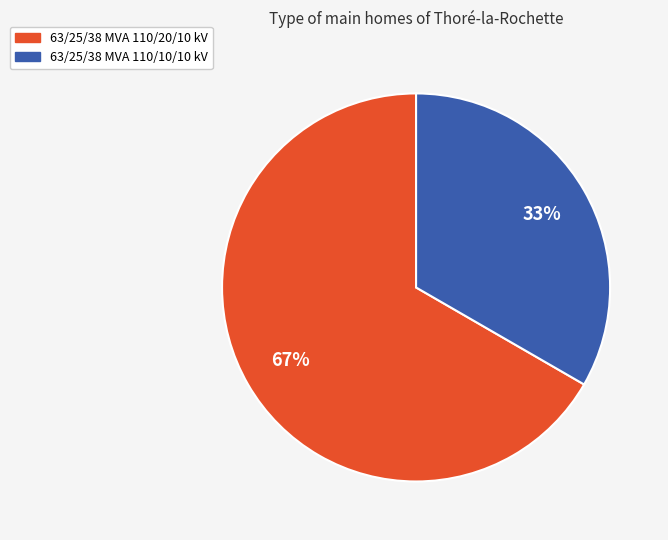

Is it true that 63/25/38 MVA 110/20/10 kV is 59% of the pie?

False